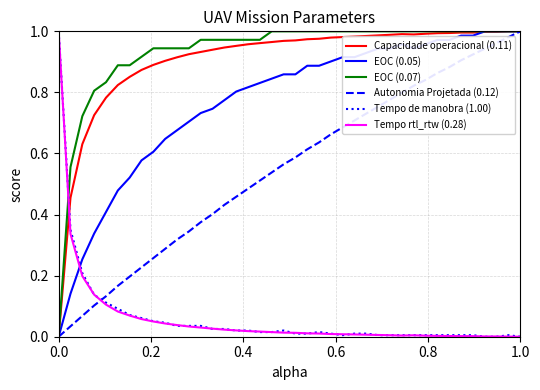

Reading left to right, list all the values displayed in this chart.

Capacidade operacional (0.11): 0.0	0.5	0.6	0.7	0.8	0.8	0.9	0.9	0.9	0.9	0.9	0.9	0.9	0.9	0.9	1.0	1.0	1.0	1.0	1.0	1.0	1.0	1.0	1.0	1.0	1.0	1.0	1.0	1.0	1.0	1.0	1.0	1.0	1.0	1.0	1.0	1.0	1.0	1.0	1.0
EOC (0.05): 0.0	0.1	0.3	0.3	0.4	0.5	0.5	0.6	0.6	0.6	0.7	0.7	0.7	0.7	0.8	0.8	0.8	0.8	0.8	0.9	0.9	0.9	0.9	0.9	0.9	0.9	0.9	0.9	0.9	1.0	0.9	1.0	1.0	1.0	1.0	1.0	1.0	1.0	1.0	1.0
EOC (0.07): 0.0	0.6	0.7	0.8	0.8	0.9	0.9	0.9	0.9	0.9	0.9	0.9	1.0	1.0	1.0	1.0	1.0	1.0	1.0	1.0	1.0	1.0	1.0	1.0	1.0	1.0	1.0	1.0	1.0	1.0	1.0	1.0	1.0	1.0	1.0	1.0	1.0	1.0	1.0	1.0
Autonomia Projetada (0.12): 0.0	0.0	0.1	0.1	0.1	0.2	0.2	0.2	0.3	0.3	0.3	0.3	0.4	0.4	0.4	0.5	0.5	0.5	0.5	0.6	0.6	0.6	0.6	0.7	0.7	0.7	0.7	0.8	0.8	0.8	0.8	0.8	0.9	0.9	0.9	0.9	0.9	1.0	1.0	1.0
Tempo de manobra (1.00): 1.0	0.4	0.2	0.1	0.1	0.1	0.1	0.1	0.1	0.0	0.0	0.0	0.0	0.0	0.0	0.0	0.0	0.0	0.0	0.0	0.0	0.0	0.0	0.0	0.0	0.0	0.0	0.0	0.0	0.0	0.0	0.0	0.0	0.0	0.0	0.0	0.0	0.0	0.0	0.0
Tempo rtl_rtw (0.28): 1.0	0.3	0.2	0.1	0.1	0.1	0.1	0.1	0.0	0.0	0.0	0.0	0.0	0.0	0.0	0.0	0.0	0.0	0.0	0.0	0.0	0.0	0.0	0.0	0.0	0.0	0.0	0.0	0.0	0.0	0.0	0.0	0.0	0.0	0.0	0.0	0.0	0.0	0.0	0.0